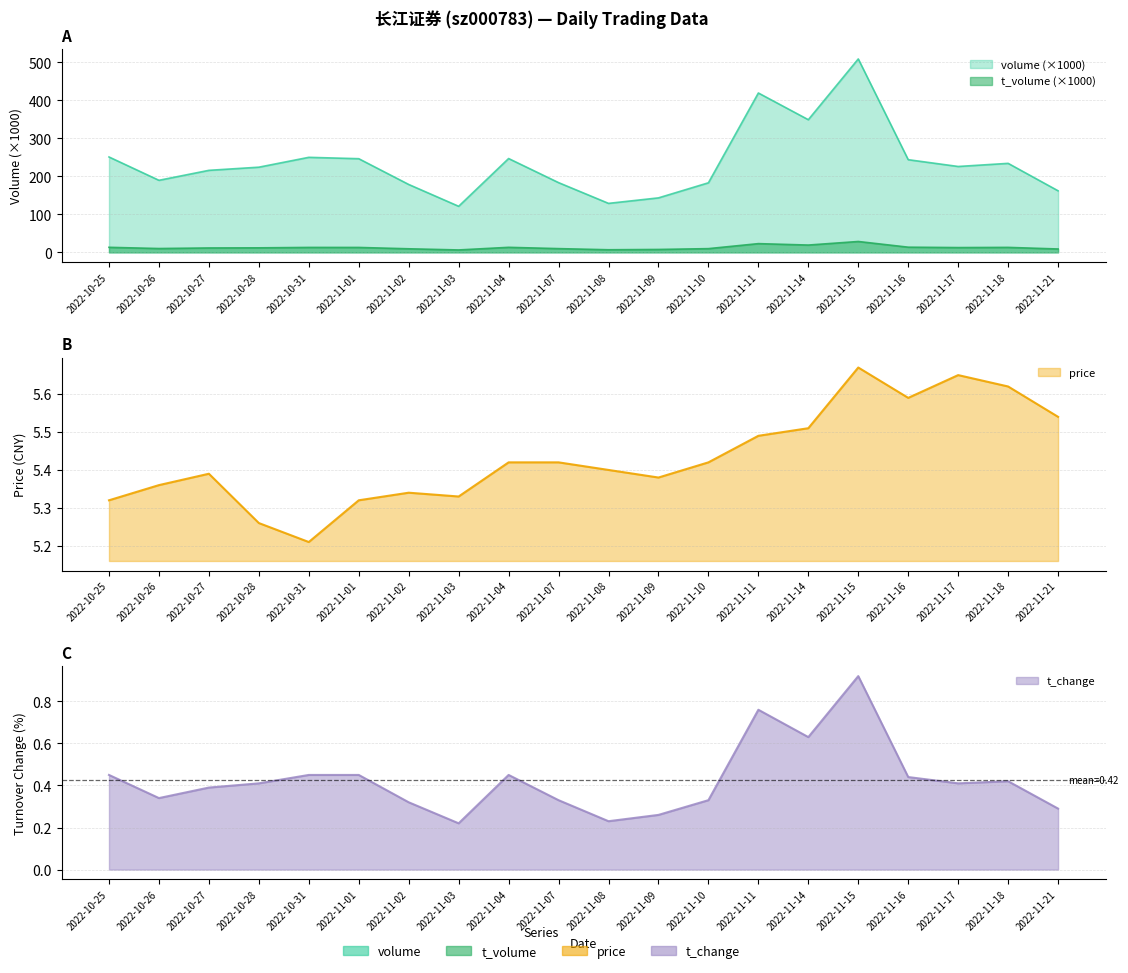

What are all the series names shown in the legend?

volume, t_volume, price, t_change